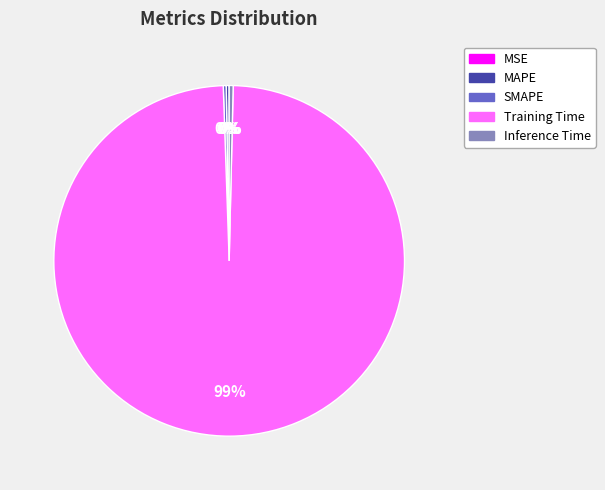

Between Training Time and Inference Time, which is larger?

Training Time